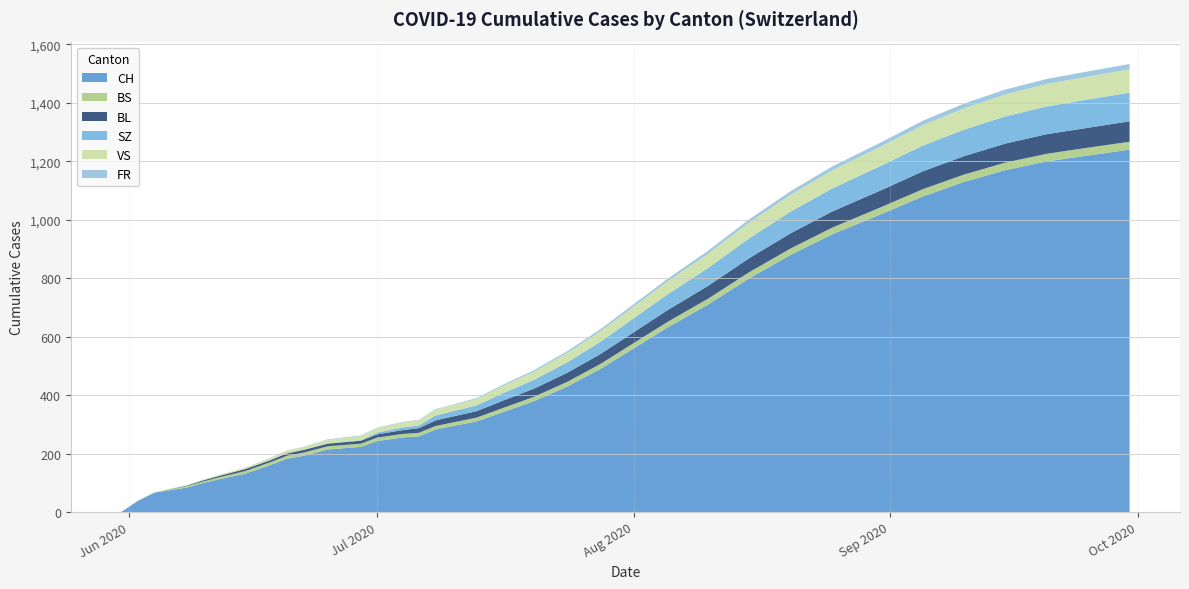

Reading left to right, list all the values displayed in this chart.

CH: 2020-05-31=0	2020-06-02=38	2020-06-04=66	2020-06-08=84	2020-06-10=100	2020-06-12=113	2020-06-15=131	2020-06-18=160	2020-06-20=182	2020-06-22=192	2020-06-25=214	2020-06-29=223	2020-07-01=243	2020-07-04=255	2020-07-06=259	2020-07-08=282	2020-07-09=288	2020-07-13=310	2020-07-16=340	2020-07-20=380	2020-07-24=430	2020-07-28=490	2020-08-01=560	2020-08-05=630	2020-08-10=710	2020-08-15=800	2020-08-20=880	2020-08-25=950	2020-08-31=1020	2020-09-05=1080	2020-09-10=1130	2020-09-15=1170	2020-09-20=1200	2020-09-25=1220	2020-09-30=1240
BS: 2020-05-31=0	2020-06-02=0	2020-06-04=0	2020-06-08=5	2020-06-10=5	2020-06-12=7	2020-06-15=9	2020-06-18=10	2020-06-20=10	2020-06-22=11	2020-06-25=11	2020-06-29=11	2020-07-01=12	2020-07-04=12	2020-07-06=12	2020-07-08=12	2020-07-09=12	2020-07-13=13	2020-07-16=14	2020-07-20=15	2020-07-24=16	2020-07-28=17	2020-08-01=18	2020-08-05=19	2020-08-10=20	2020-08-15=21	2020-08-20=22	2020-08-25=23	2020-08-31=24	2020-09-05=25	2020-09-10=25	2020-09-15=26	2020-09-20=26	2020-09-25=27	2020-09-30=27
BL: 2020-05-31=0	2020-06-02=0	2020-06-04=0	2020-06-08=2	2020-06-10=4	2020-06-12=5	2020-06-15=7	2020-06-18=7	2020-06-20=8	2020-06-22=9	2020-06-25=9	2020-06-29=10	2020-07-01=11	2020-07-04=13	2020-07-06=16	2020-07-08=19	2020-07-09=20	2020-07-13=22	2020-07-16=25	2020-07-20=28	2020-07-24=31	2020-07-28=34	2020-08-01=37	2020-08-05=40	2020-08-10=44	2020-08-15=48	2020-08-20=52	2020-08-25=55	2020-08-31=58	2020-09-05=61	2020-09-10=63	2020-09-15=65	2020-09-20=67	2020-09-25=68	2020-09-30=70
SZ: 2020-05-31=0	2020-06-02=0	2020-06-04=0	2020-06-08=0	2020-06-10=0	2020-06-12=0	2020-06-15=0	2020-06-18=0	2020-06-20=1	2020-06-22=1	2020-06-25=1	2020-06-29=2	2020-07-01=6	2020-07-04=9	2020-07-06=9	2020-07-08=17	2020-07-09=17	2020-07-13=20	2020-07-16=25	2020-07-20=30	2020-07-24=36	2020-07-28=42	2020-08-01=48	2020-08-05=54	2020-08-10=61	2020-08-15=68	2020-08-20=74	2020-08-25=79	2020-08-31=84	2020-09-05=88	2020-09-10=91	2020-09-15=93	2020-09-20=95	2020-09-25=97	2020-09-30=98
VS: 2020-05-31=0	2020-06-02=1	2020-06-04=2	2020-06-08=2	2020-06-10=3	2020-06-12=3	2020-06-15=5	2020-06-18=7	2020-06-20=8	2020-06-22=9	2020-06-25=12	2020-06-29=14	2020-07-01=15	2020-07-04=17	2020-07-06=17	2020-07-08=20	2020-07-09=20	2020-07-13=22	2020-07-16=25	2020-07-20=28	2020-07-24=32	2020-07-28=36	2020-08-01=40	2020-08-05=44	2020-08-10=49	2020-08-15=54	2020-08-20=58	2020-08-25=62	2020-08-31=66	2020-09-05=70	2020-09-10=73	2020-09-15=75	2020-09-20=77	2020-09-25=78	2020-09-30=80
FR: 2020-05-31=0	2020-06-02=0	2020-06-04=0	2020-06-08=0	2020-06-10=0	2020-06-12=0	2020-06-15=0	2020-06-18=1	2020-06-20=1	2020-06-22=1	2020-06-25=2	2020-06-29=2	2020-07-01=2	2020-07-04=2	2020-07-06=2	2020-07-08=2	2020-07-09=2	2020-07-13=3	2020-07-16=4	2020-07-20=5	2020-07-24=6	2020-07-28=7	2020-08-01=8	2020-08-05=9	2020-08-10=10	2020-08-15=11	2020-08-20=12	2020-08-25=13	2020-08-31=14	2020-09-05=15	2020-09-10=16	2020-09-15=17	2020-09-20=17	2020-09-25=18	2020-09-30=18